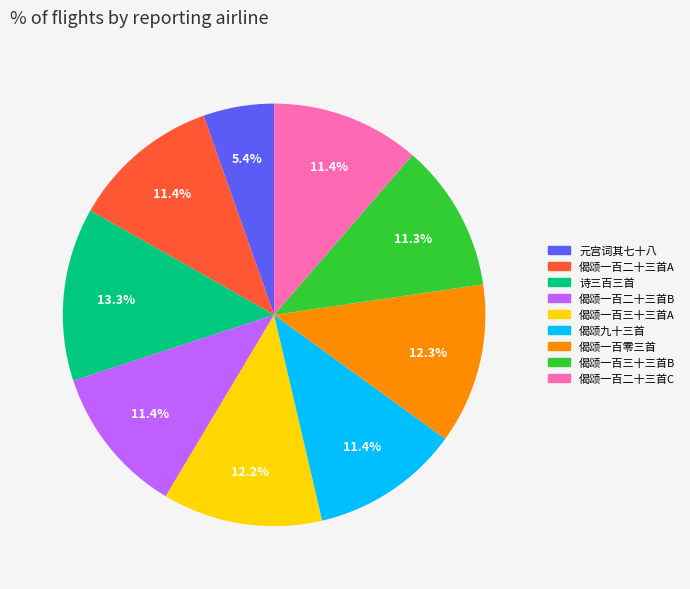

Does any single category account for the majority?

No